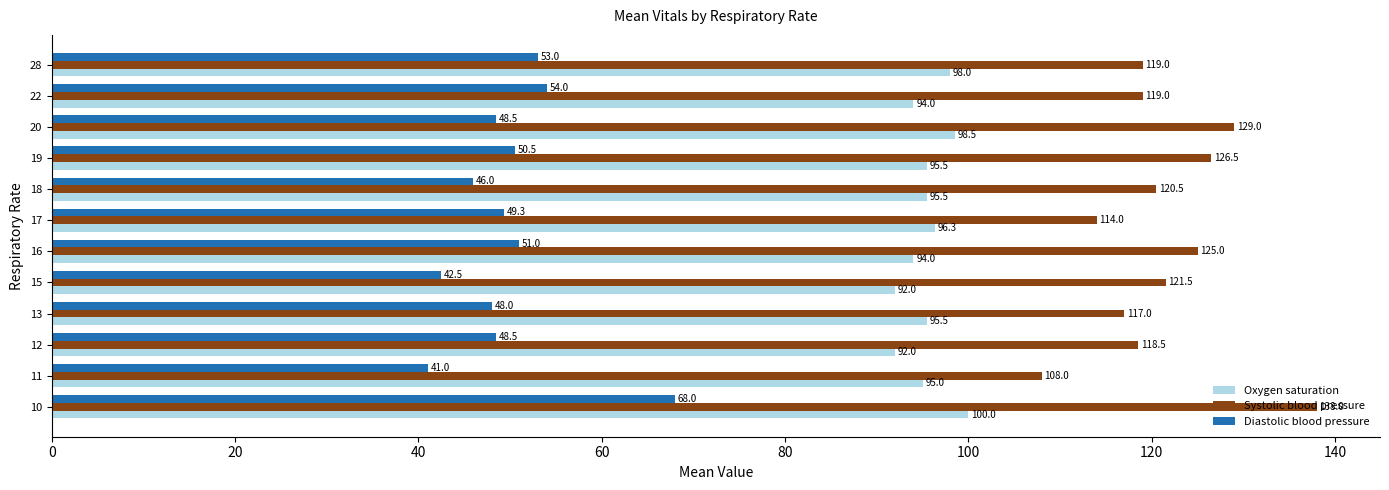

Is it true that Oxygen saturation equals 95.0 at 11?

True